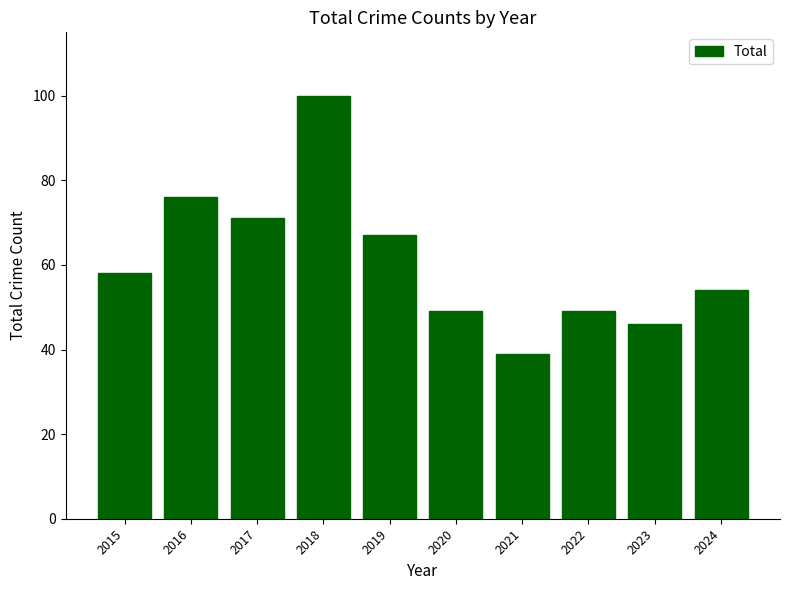

The value at 2016 is 52. True or false?

False